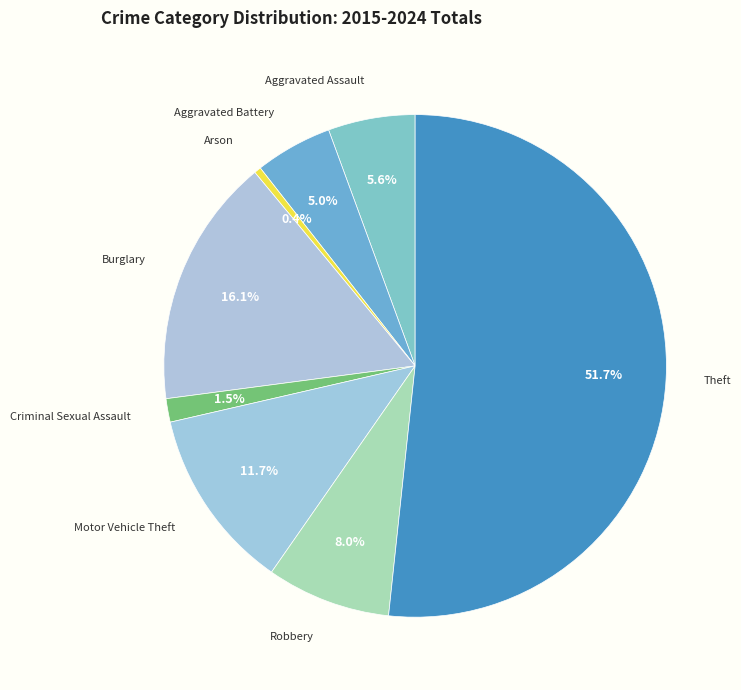

How many slices are in this pie chart?

8